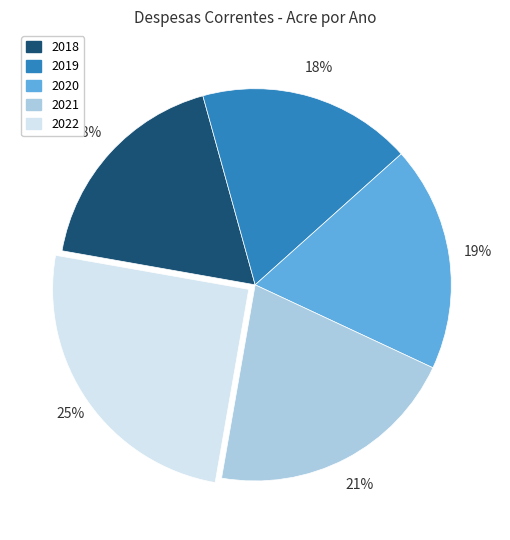

Is it true that 2022 is 12% of the pie?

False